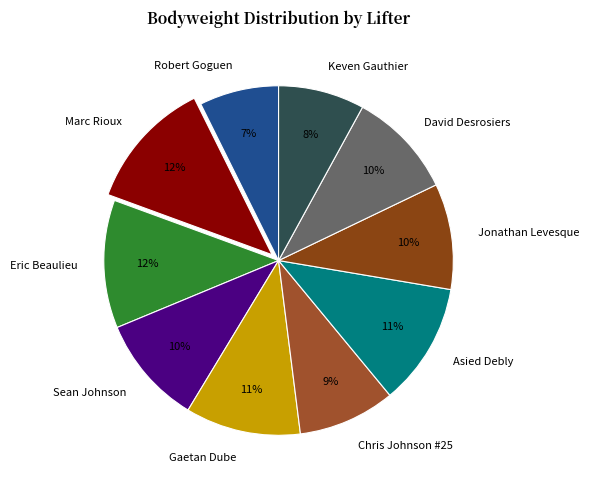

Is the sum of Sean Johnson and Keven Gauthier greater than half?

No